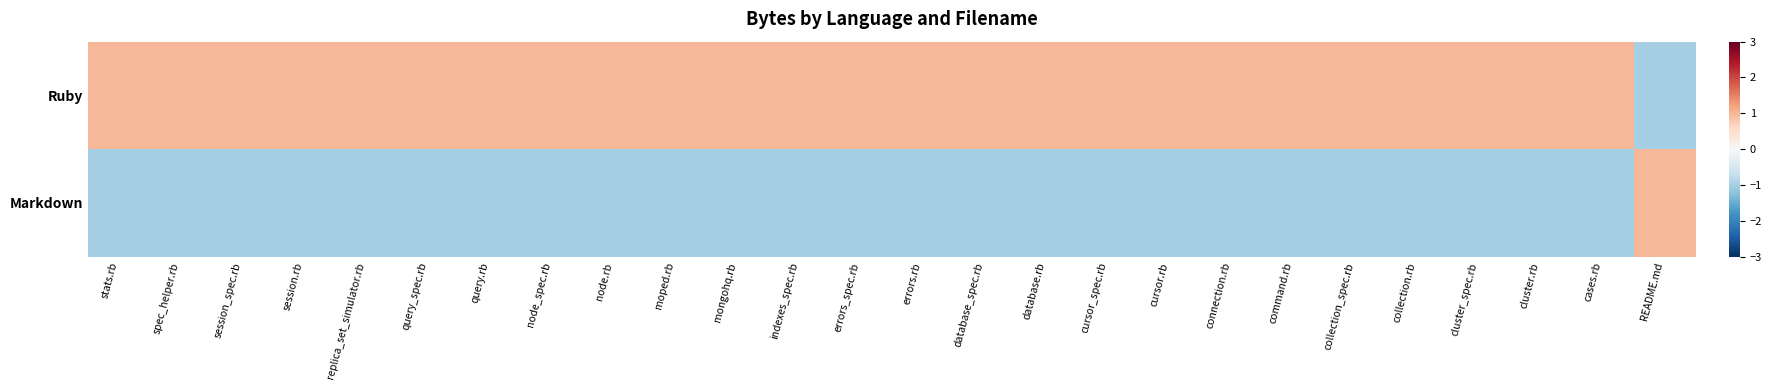

Count the number of categories in the chart.

26